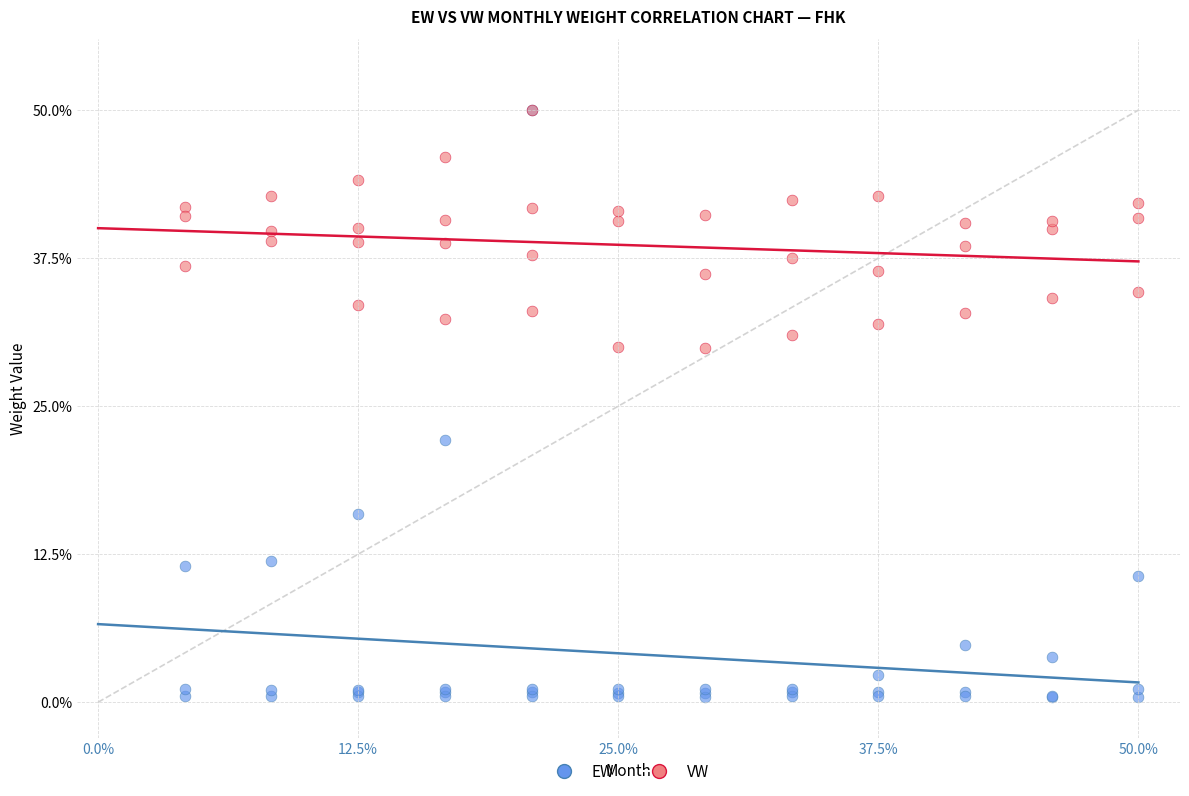

Which series has the widest spread of Y values?

EW